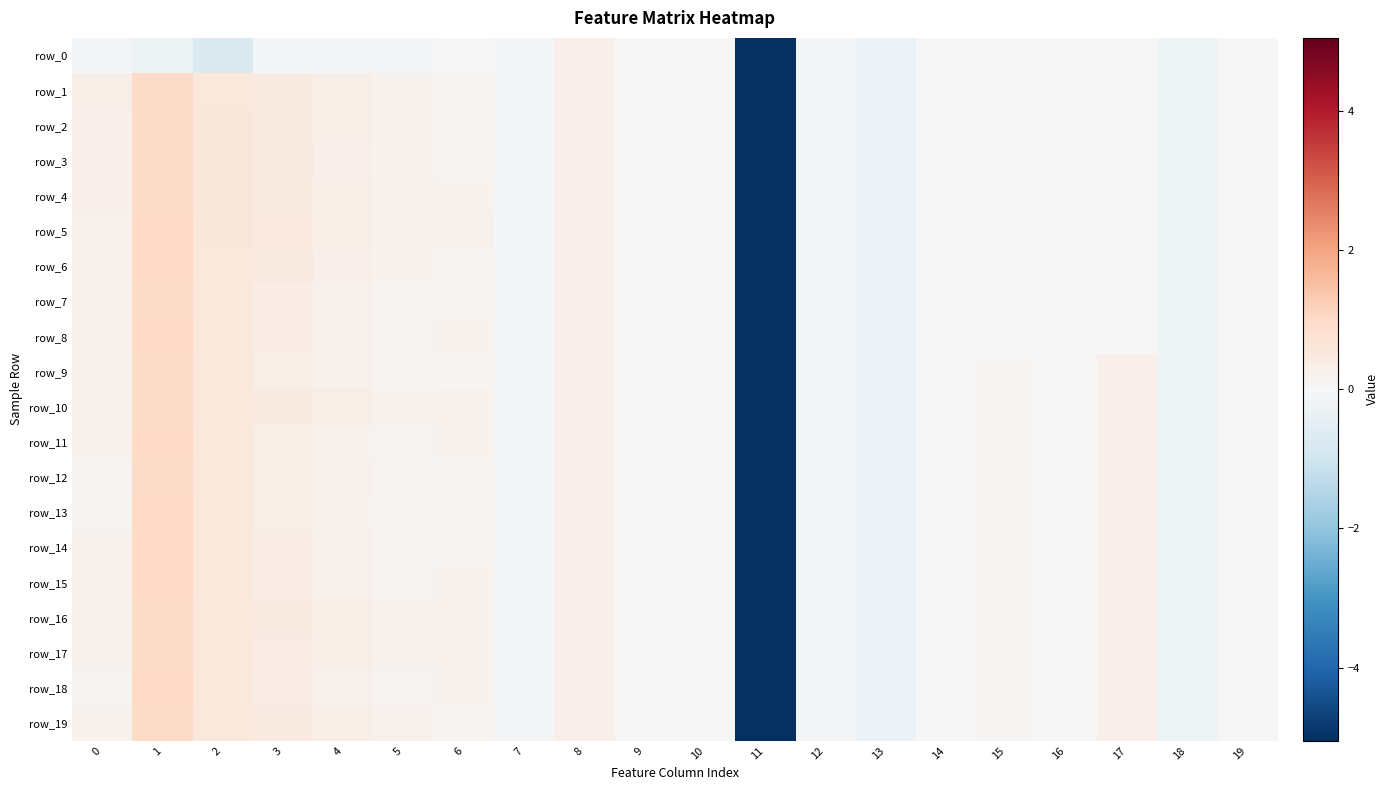

What is the average value of the row_2 series?

-0.1